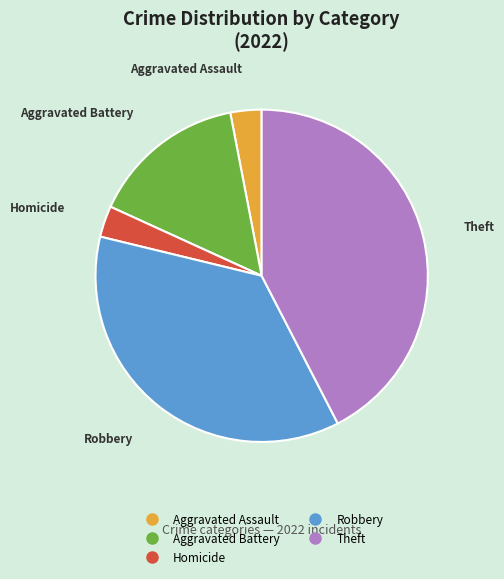

Count the number of slices in the pie.

5